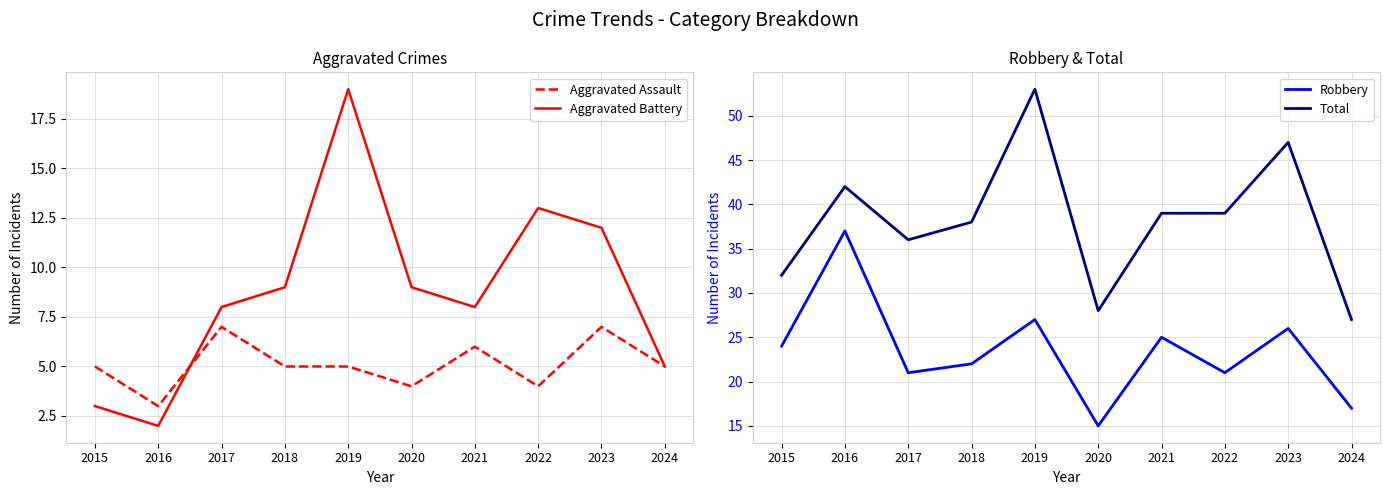

How many values in the Total series are below 39?

5